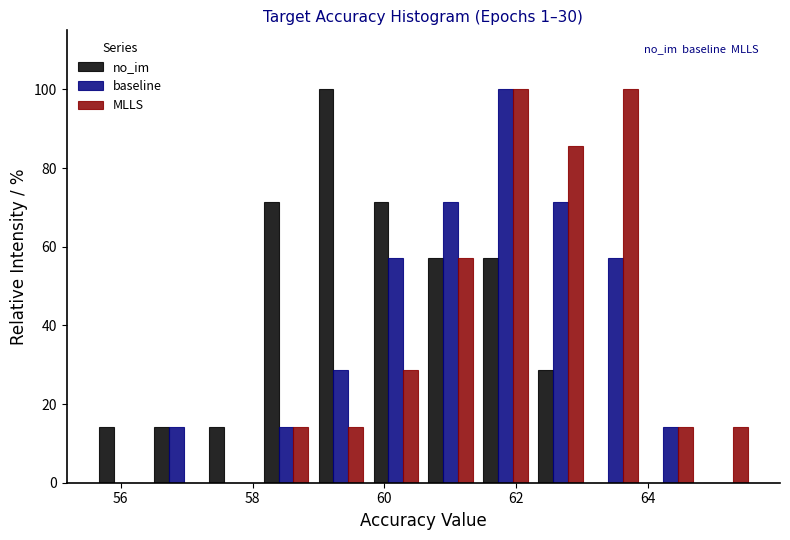

What is the height of the MLLS bar covering 59.0 to 59.8 on the x-axis? Neither the bar edges nor the heights are printed on the chart, so give them approximately, as read against the axes.

14